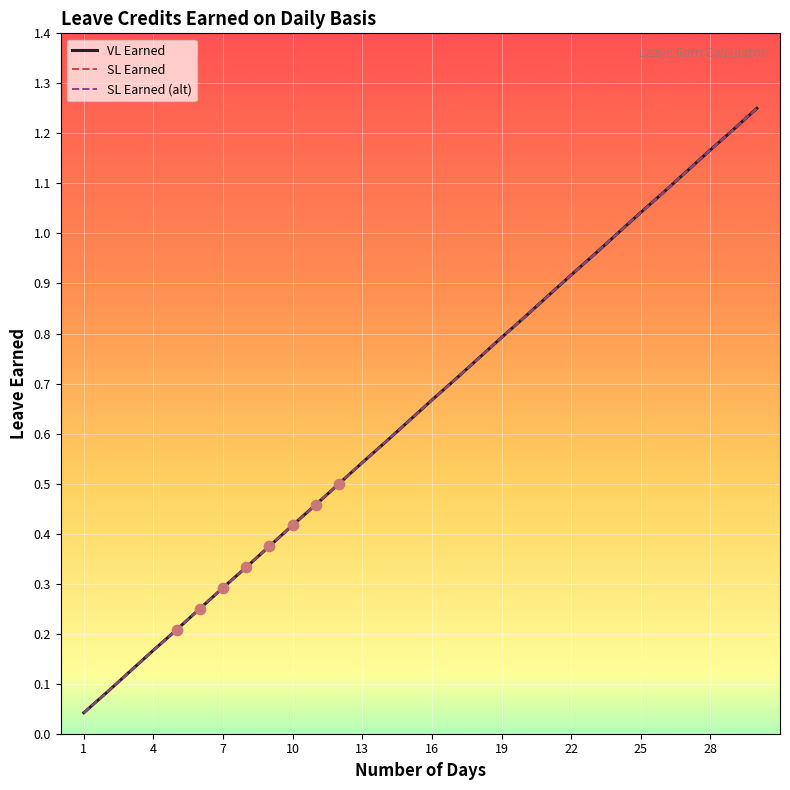

Which series has the largest total across all categories?

VL Earned